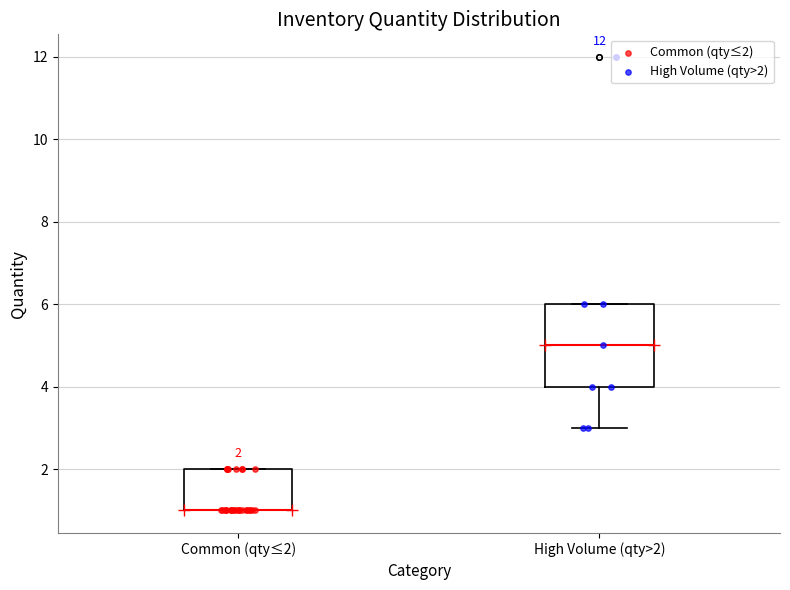

Which box is the tallest, from its lower edge to its upper edge?

High Volume (qty>2)